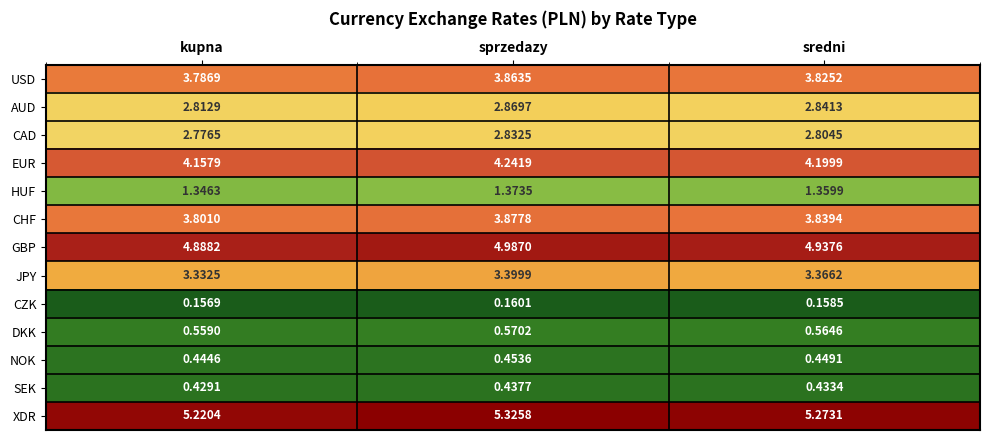

At how many categories does at least one series exceed 3?

3